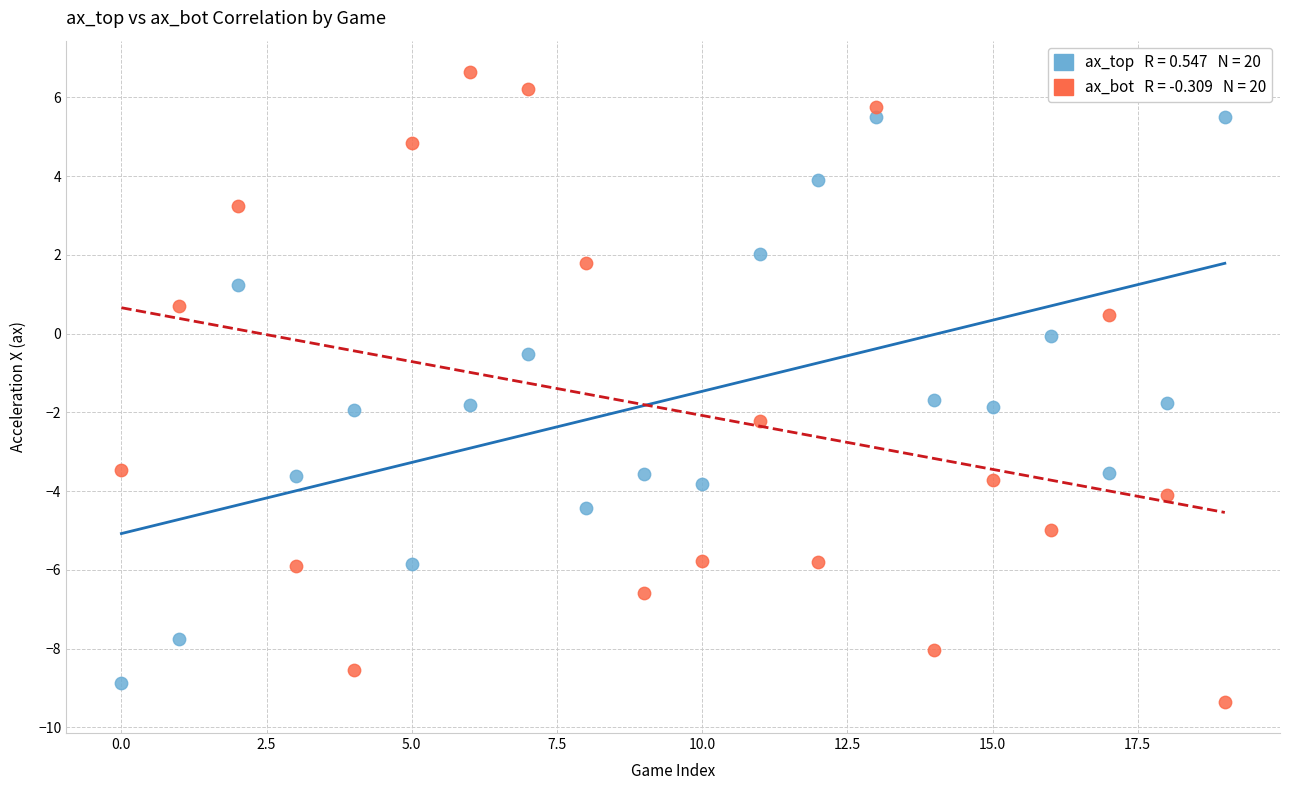

Across all series, what Y value is closest to -1?

-0.5